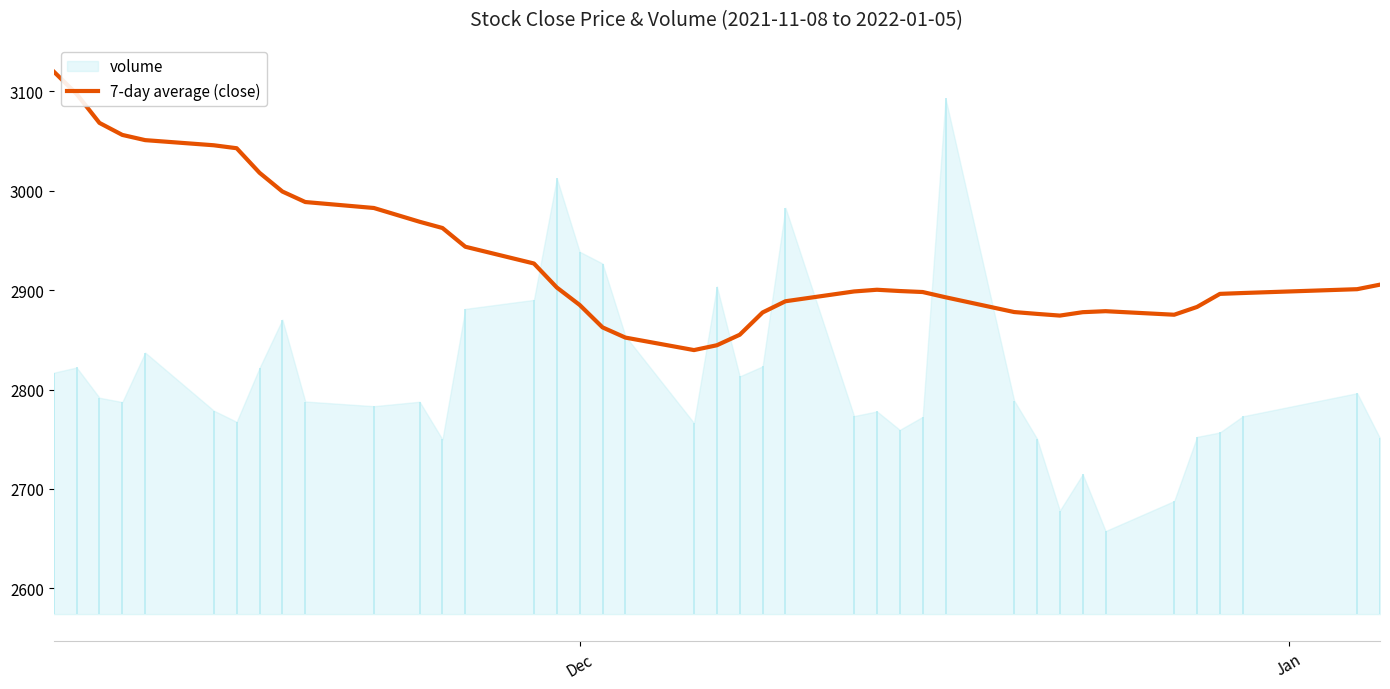

What is the sum of all values?

117314.2